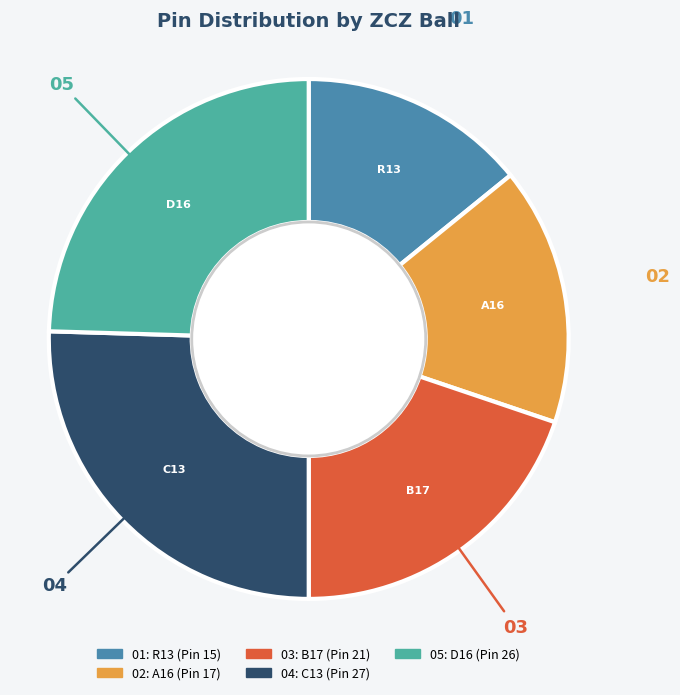

Is there a majority slice in this chart?

No